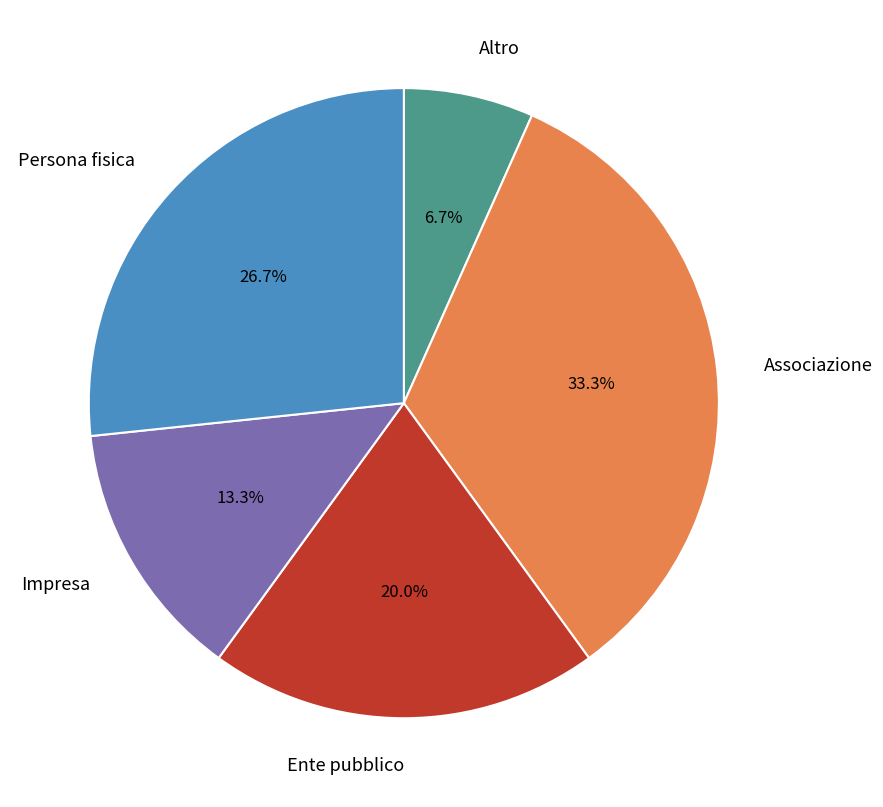

Approximately how many times larger is the value at Persona fisica compared to Impresa?

2.0